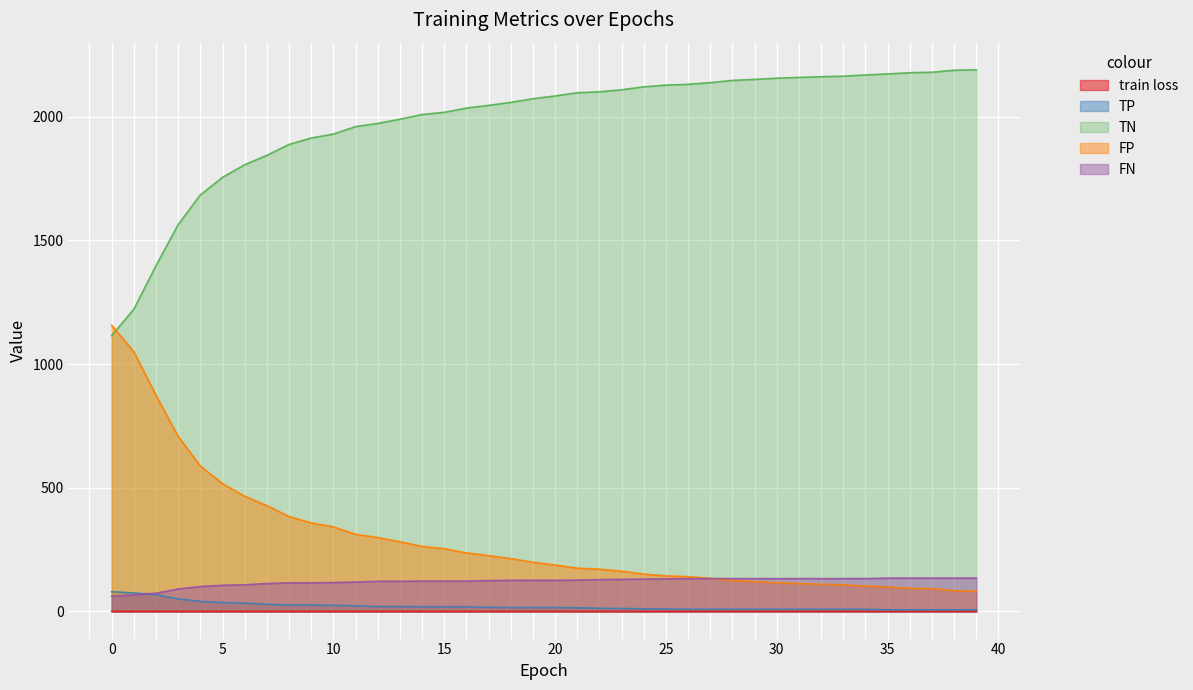

The value of train loss at 26 is 0.6. True or false?

True